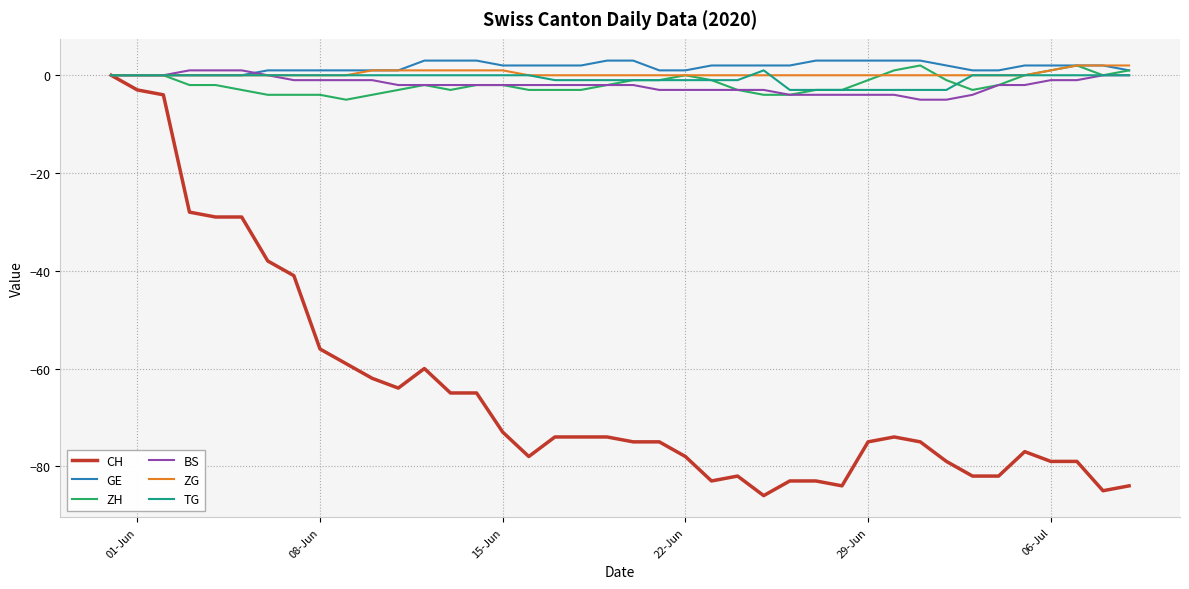

What is the greatest value displayed?

3